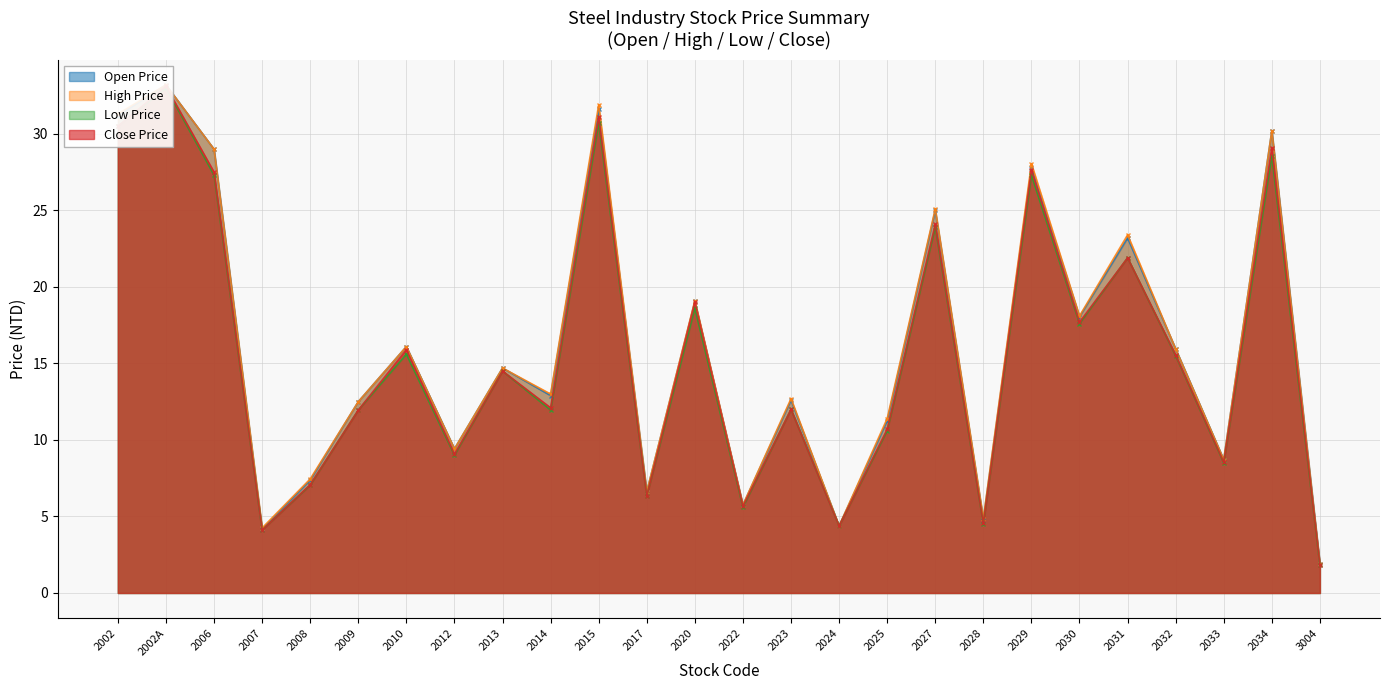

Which series has the widest spread of values?

Open Price